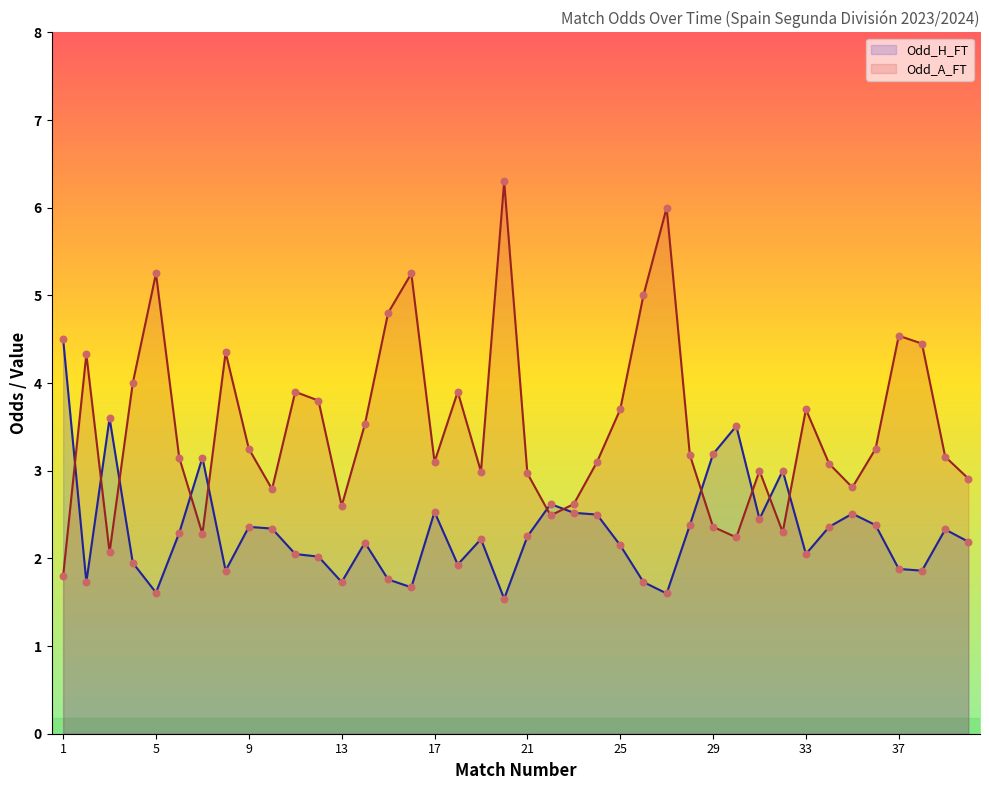

Which series has the largest Y range (max minus min)?

Odd_A_FT